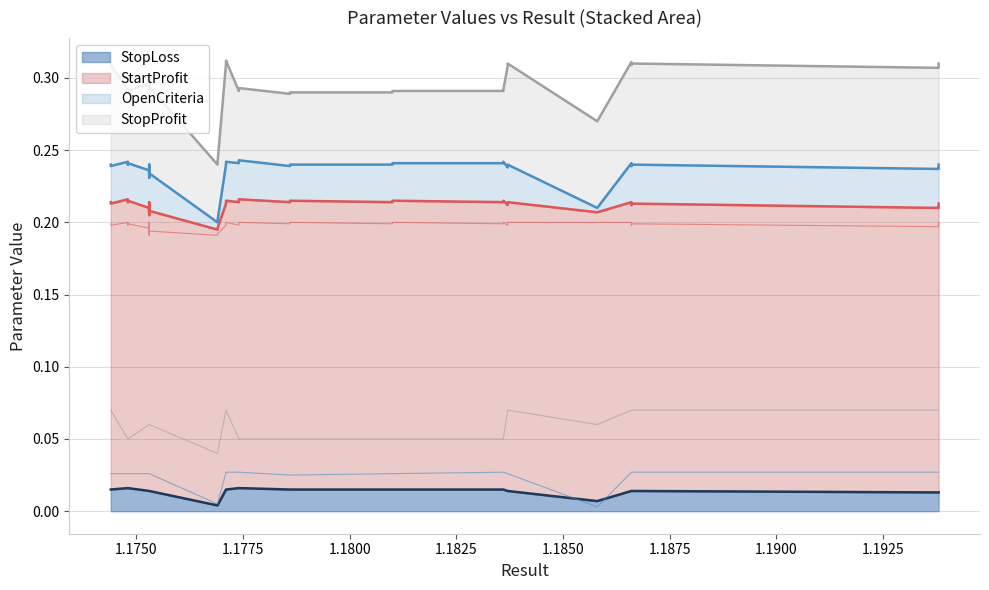

What is the total value across all series at 16?

0.3